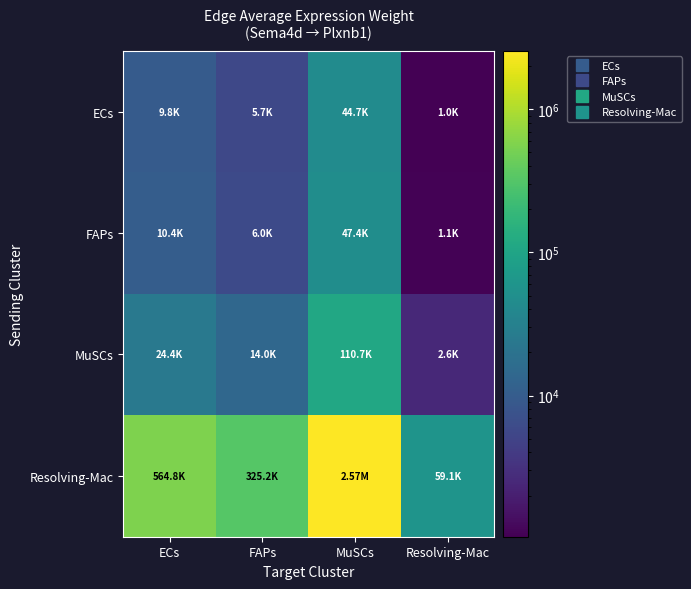

At Resolving-Mac, list the series in order from largest to smallest.

Resolving-Mac, MuSCs, FAPs, ECs